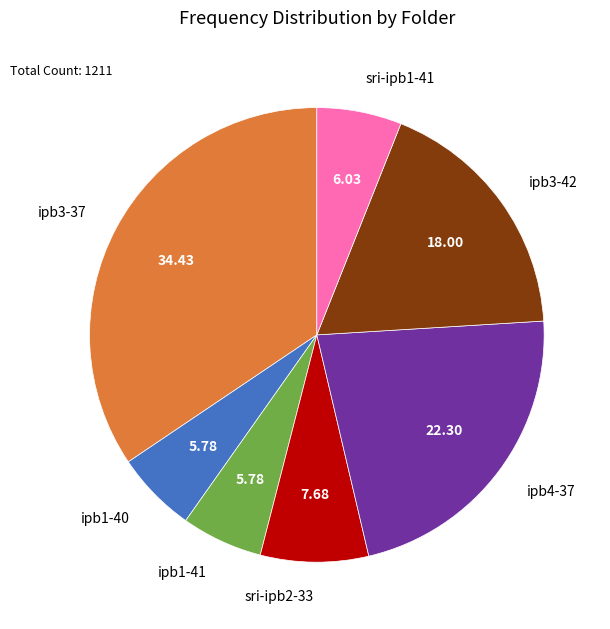

Is there any slice that represents more than half of the pie?

No